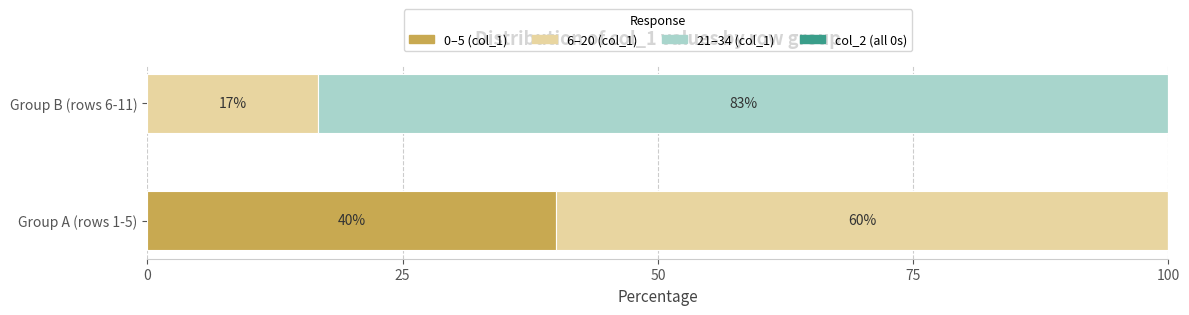

What is the total value across all series at Group B (rows 6-11)?

100.0